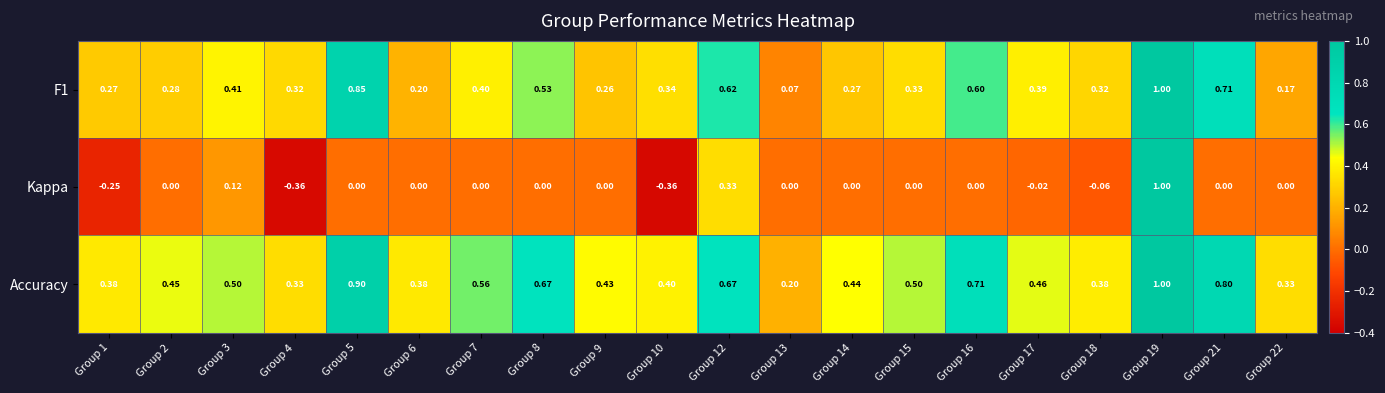

Which series has the largest total across all categories?

Accuracy